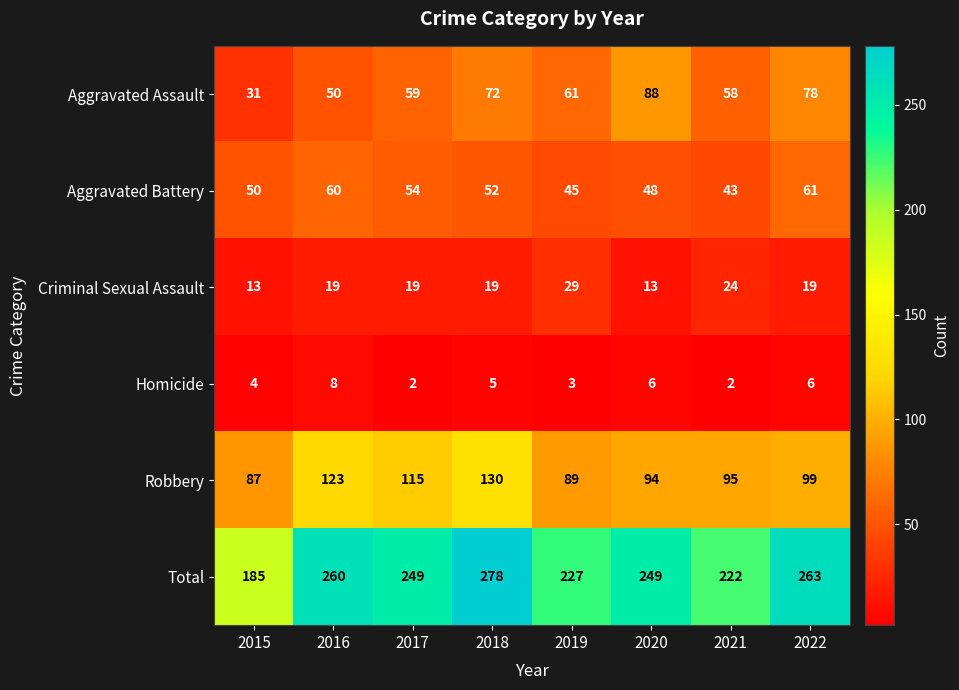

Which series has the largest total across all categories?

Total